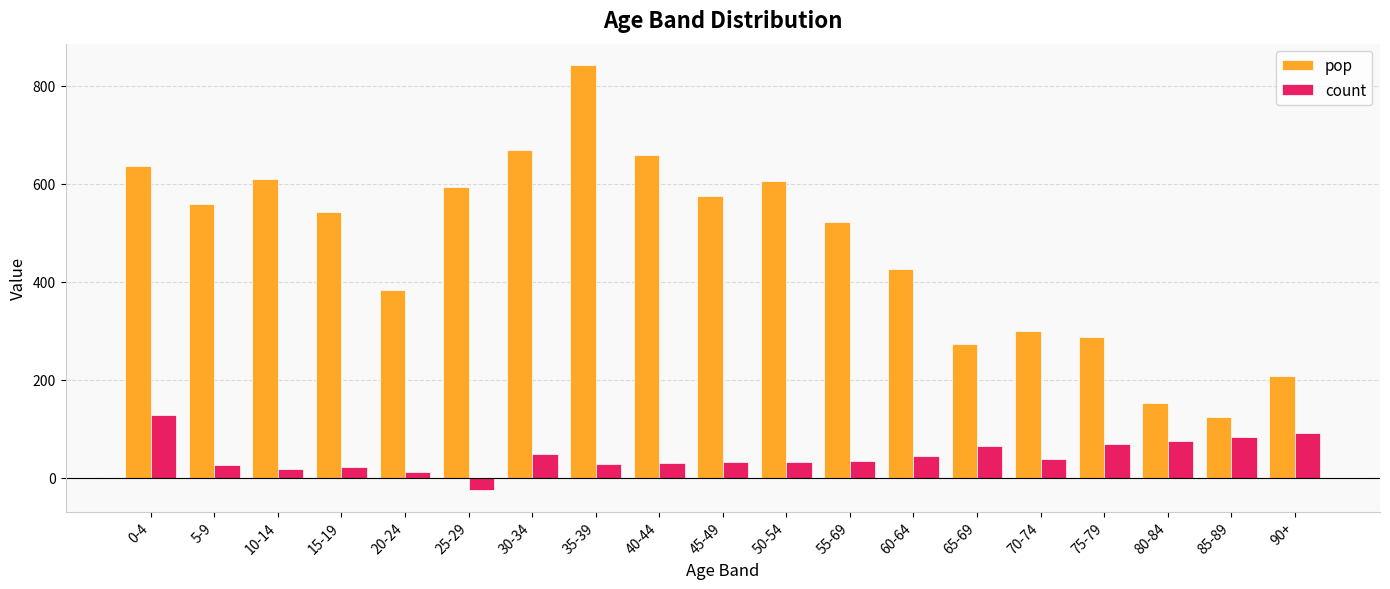

At how many categories does at least one series exceed 62?

19